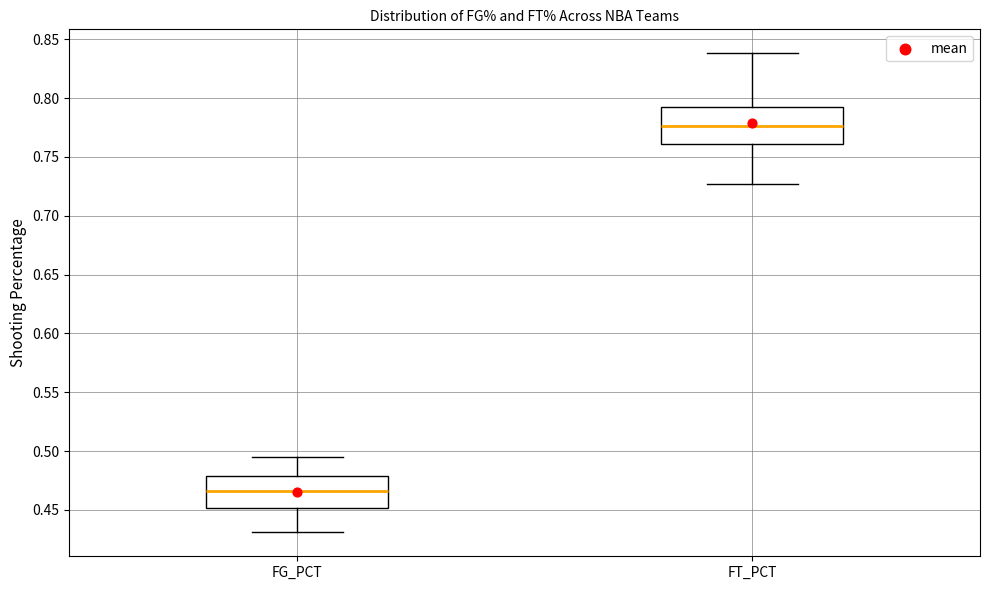

Which box's median line is the highest?

FT_PCT